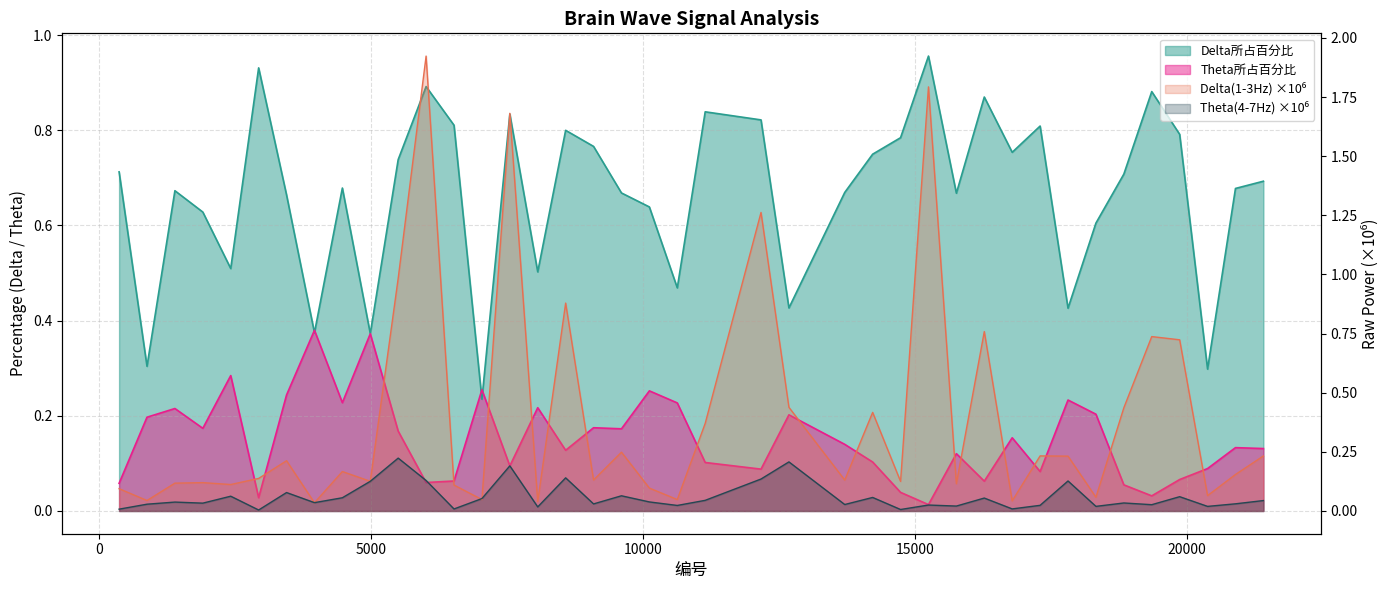

The value of Theta(4-7Hz) at 2938 is 0.0. True or false?

True